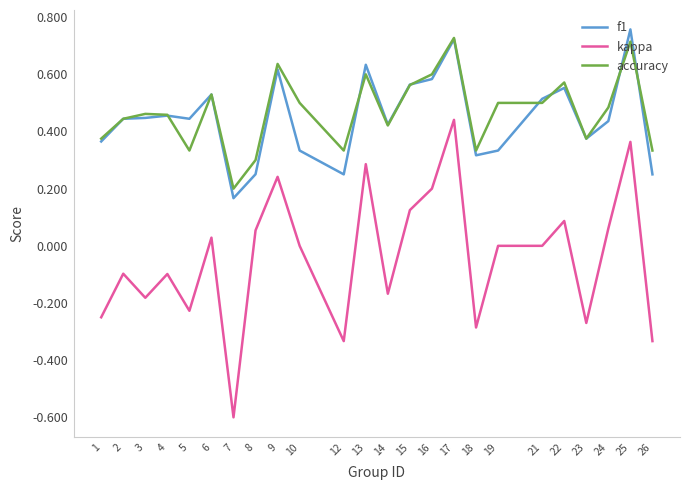

How many accuracy values are between 0 and 1?

24